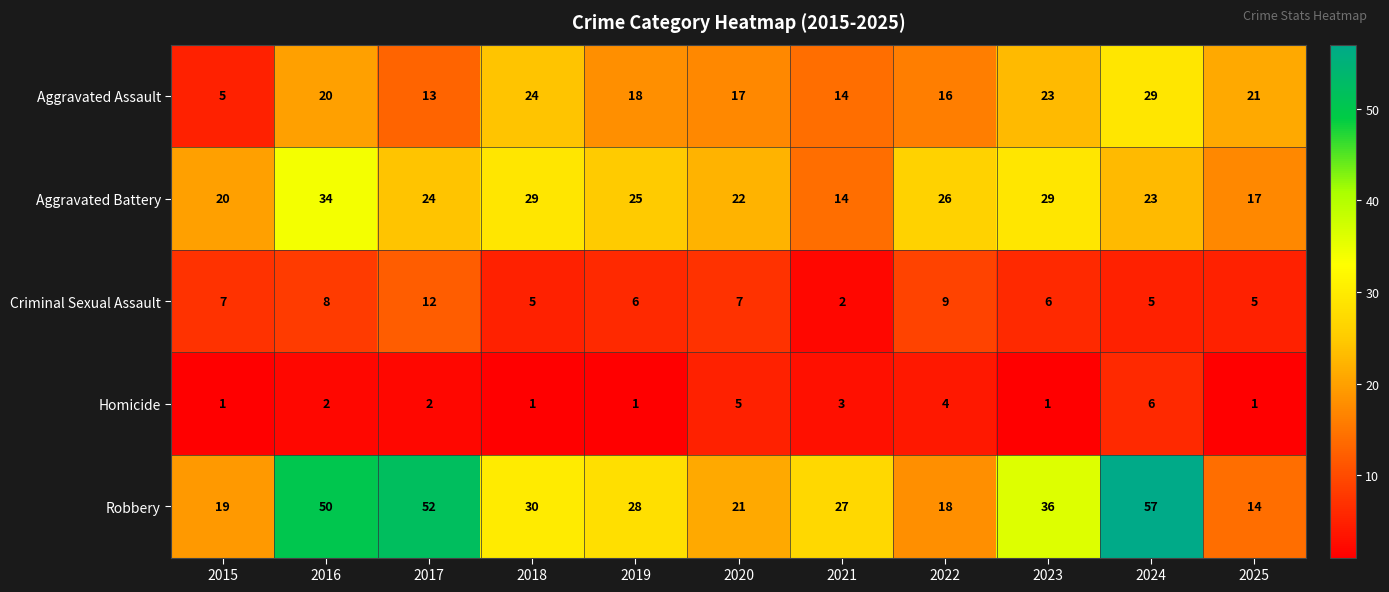

What is the maximum value for Robbery?

57